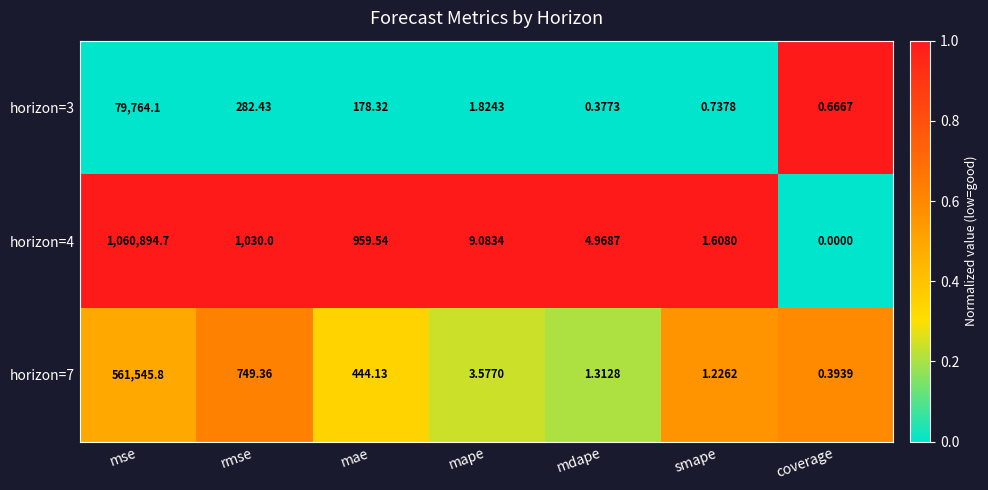

Is the value of horizon=4 at mdape greater than the value of horizon=7 at mape?

Yes